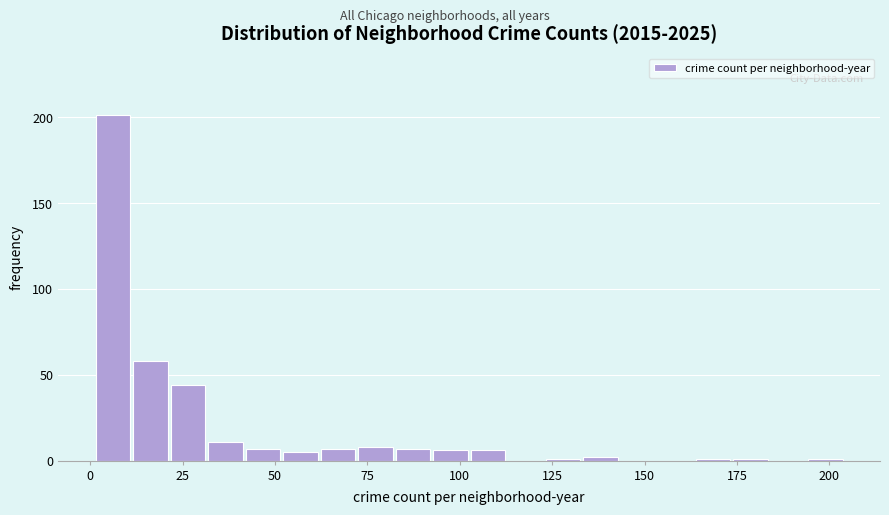

Read against the x-axis, roughly where is the centre of the tallest bar?

5